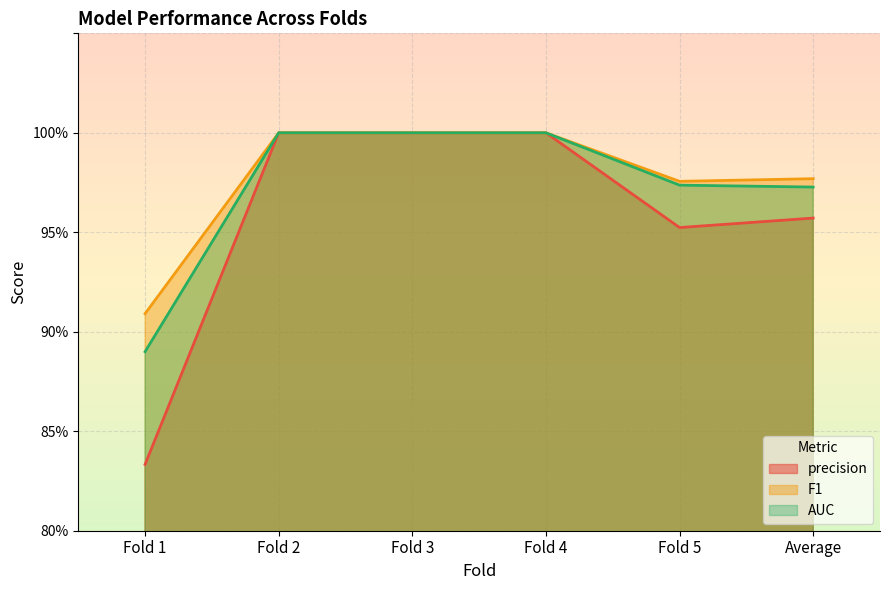

Reading left to right, extract all data points from this chart.

precision: 0.8	1.0	1.0	1.0	1.0	1.0
F1: 0.9	1.0	1.0	1.0	1.0	1.0
AUC: 0.9	1.0	1.0	1.0	1.0	1.0